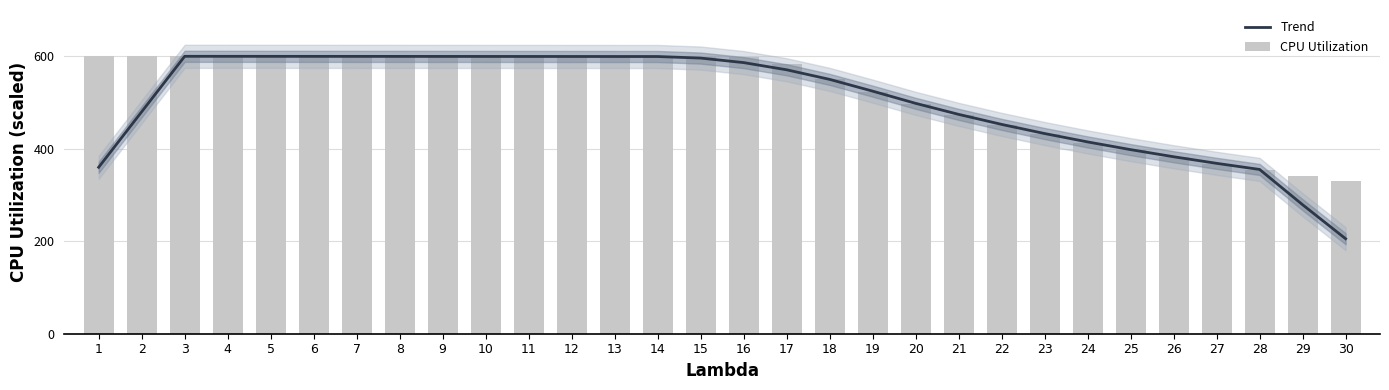

At 13, list the series in order from largest to smallest.

Trend, CPU Utilization